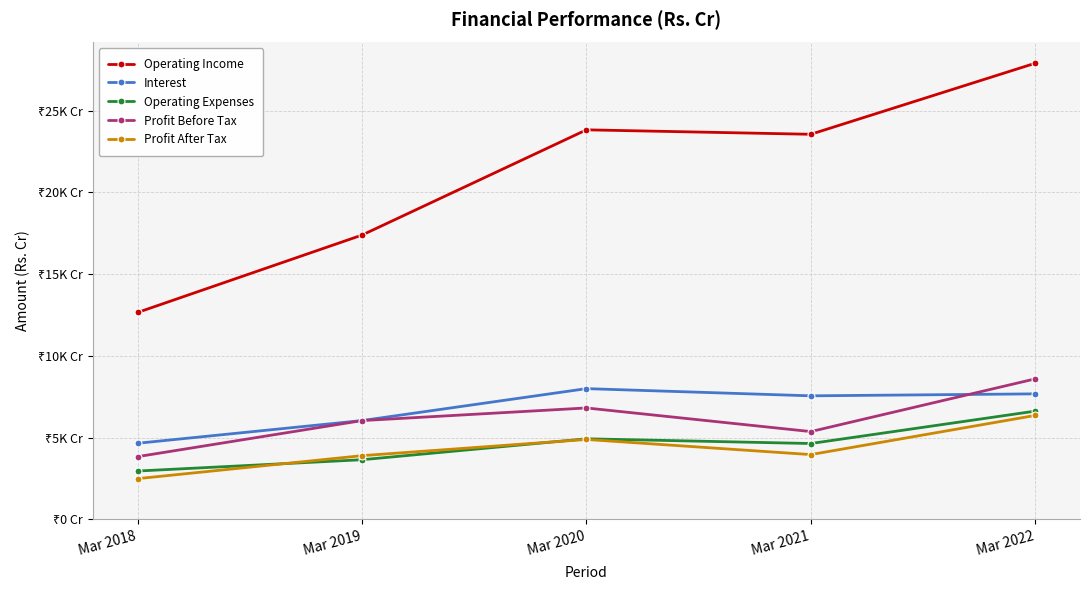

True or false: Operating Expenses and Interest intersect in this chart.

False